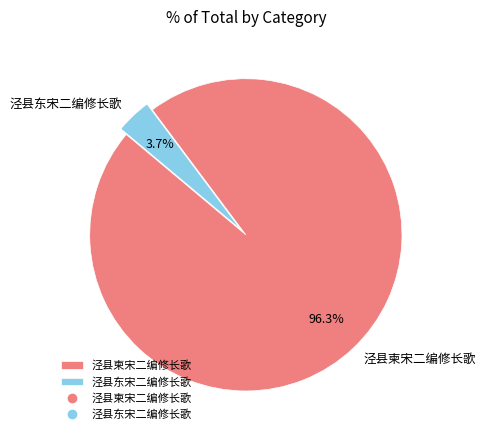

Which category has the biggest portion of the pie?

泾县柬宋二编修长歌